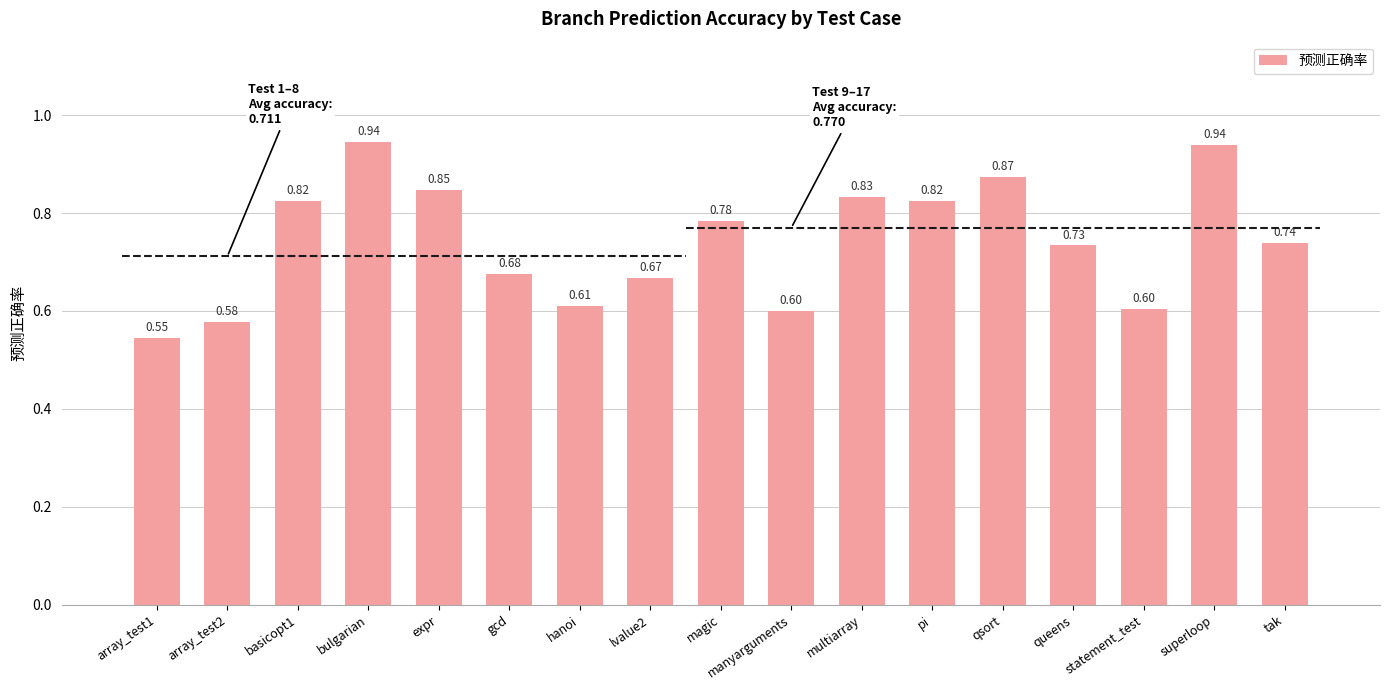

List the labels in order of value, smallest first.

array_test1, array_test2, manyarguments, statement_test, hanoi, lvalue2, gcd, queens, tak, magic, pi, basicopt1, multiarray, expr, qsort, superloop, bulgarian